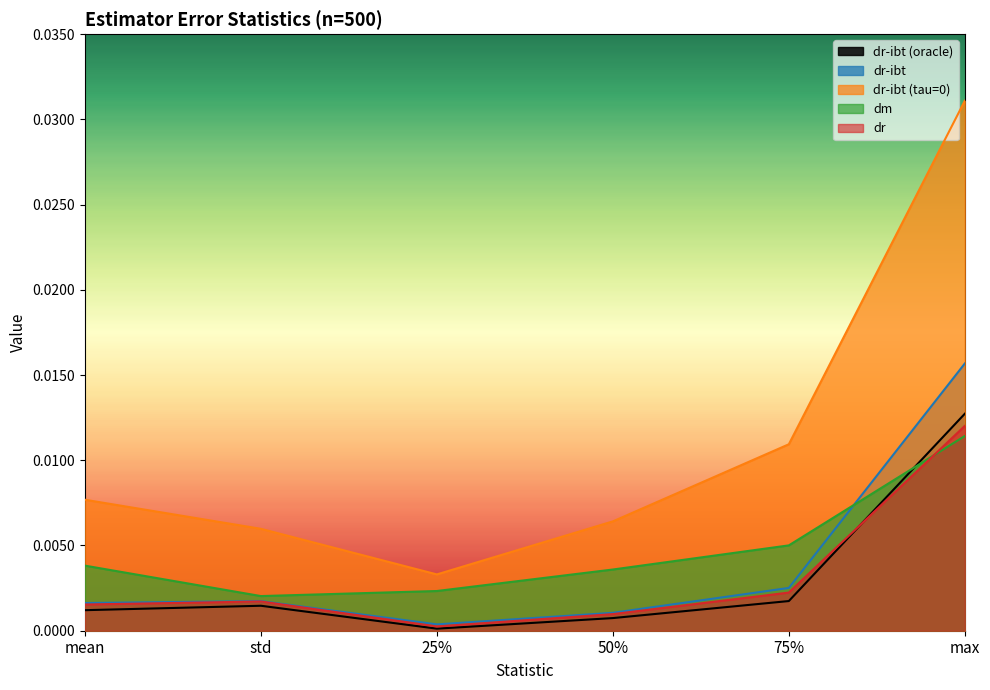

Which category has the lowest value in the dr-ibt (tau=0) series?

25%